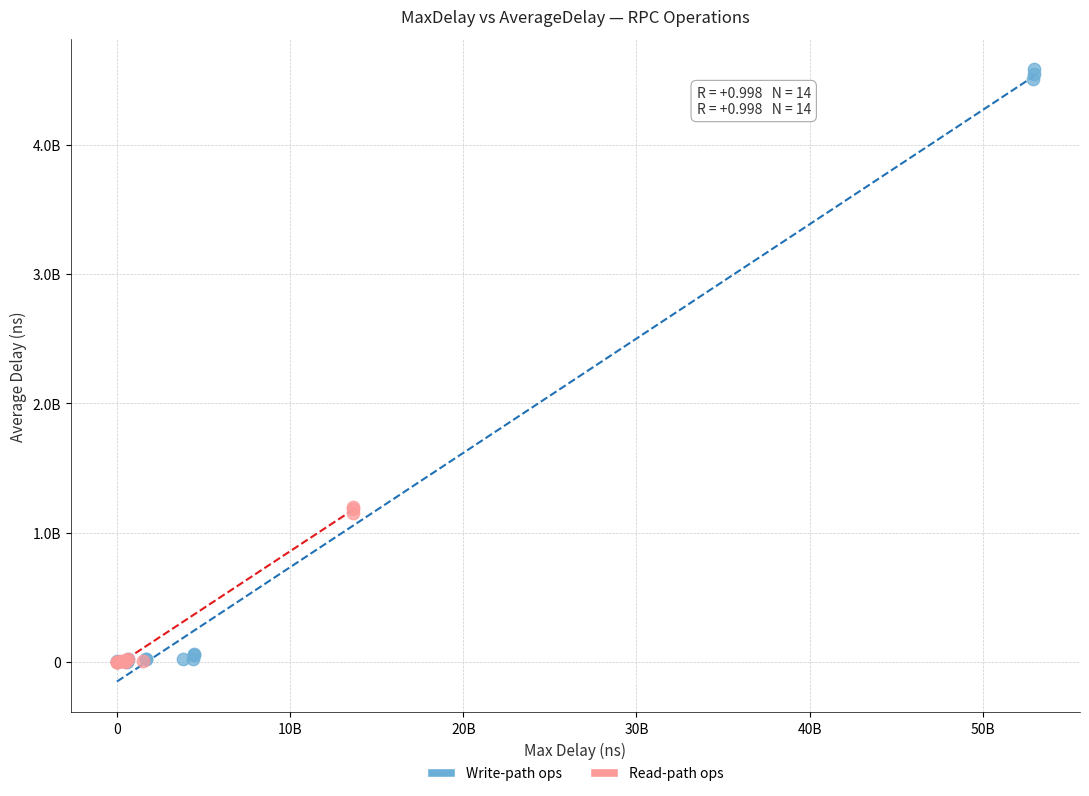

What are all the series names shown in the legend?

Write-path ops, Read-path ops